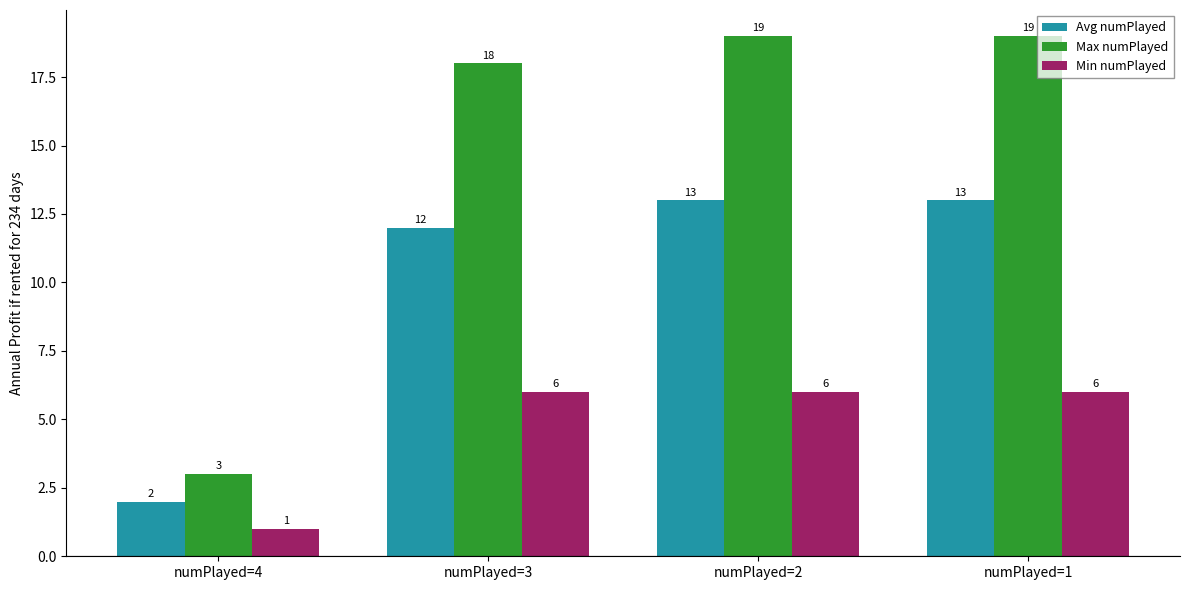

What is the spread (max minus min) of values at numPlayed=3?

12